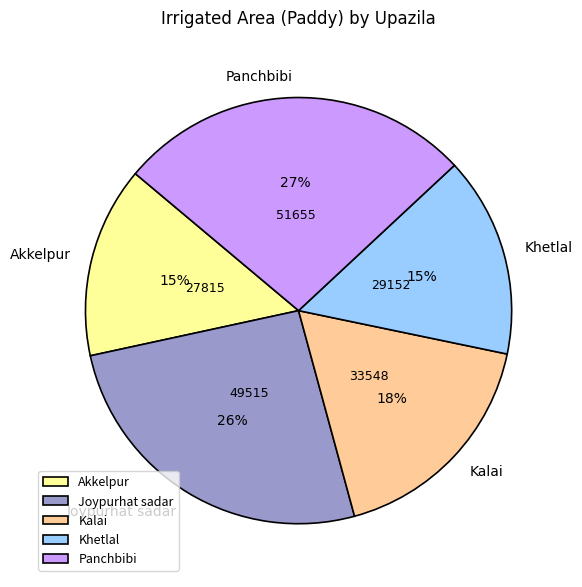

Which category has the biggest portion of the pie?

Panchbibi